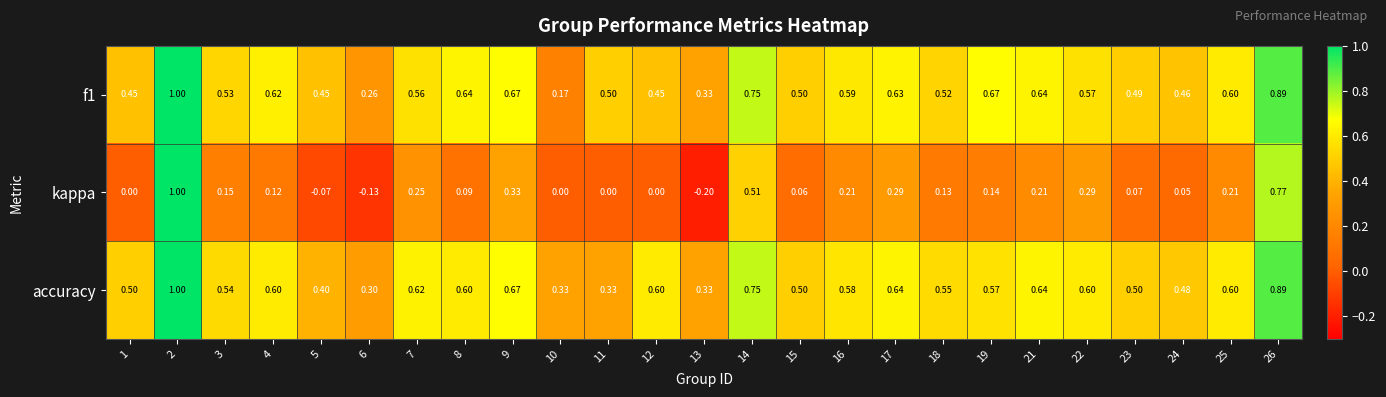

Which series changed the most between 3 and 24?

kappa